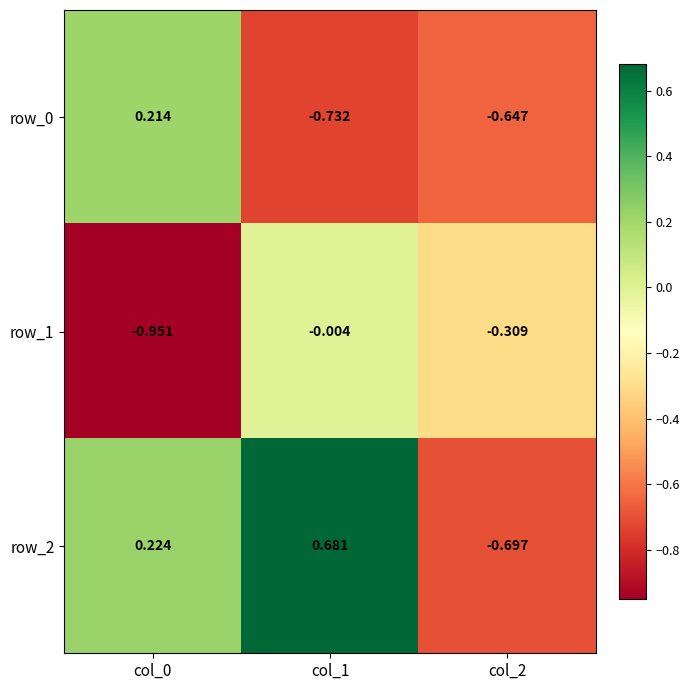

Is the value of row_2 at col_0 greater than the value of row_0 at col_0?

Yes